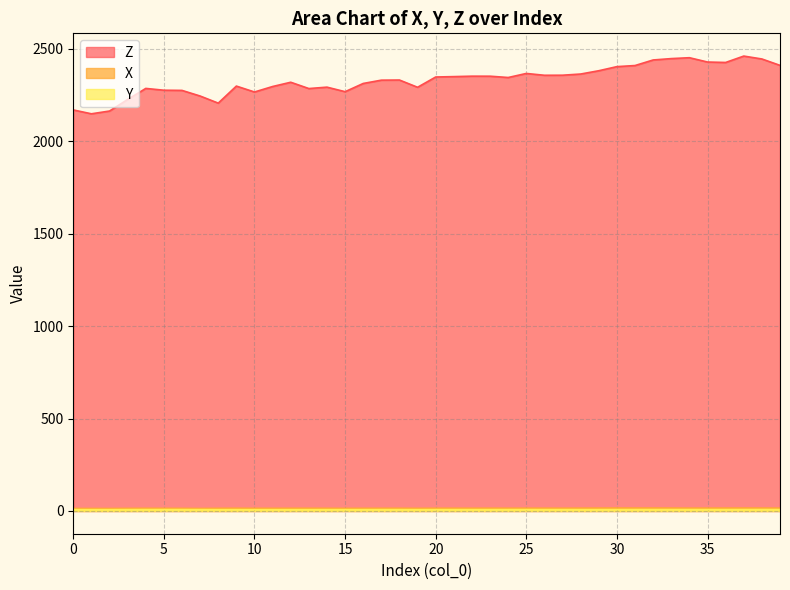

True or false: X and Y cross at least once.

False